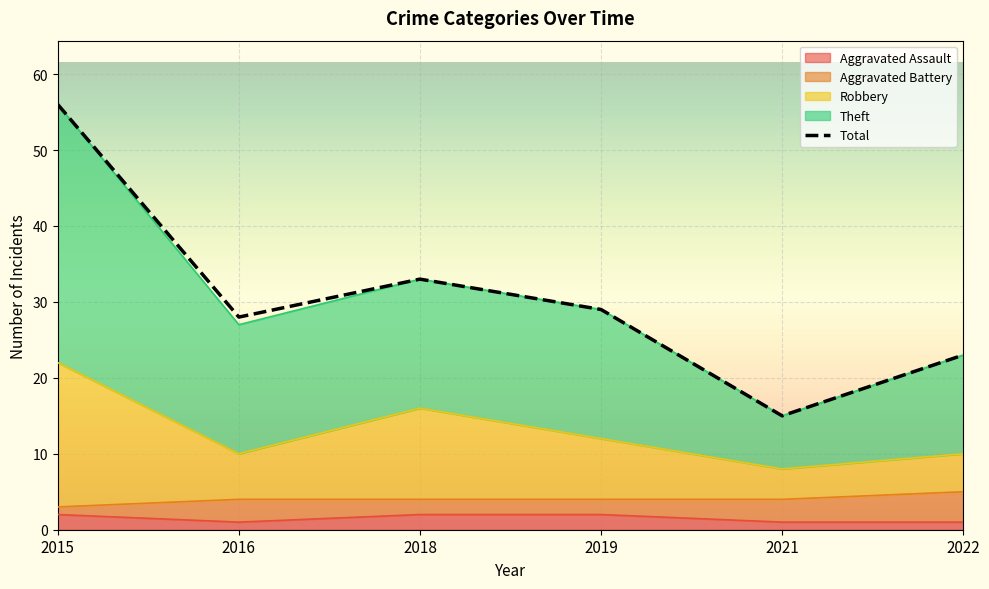

Which series changed the most between 2015 and 2019?

Theft